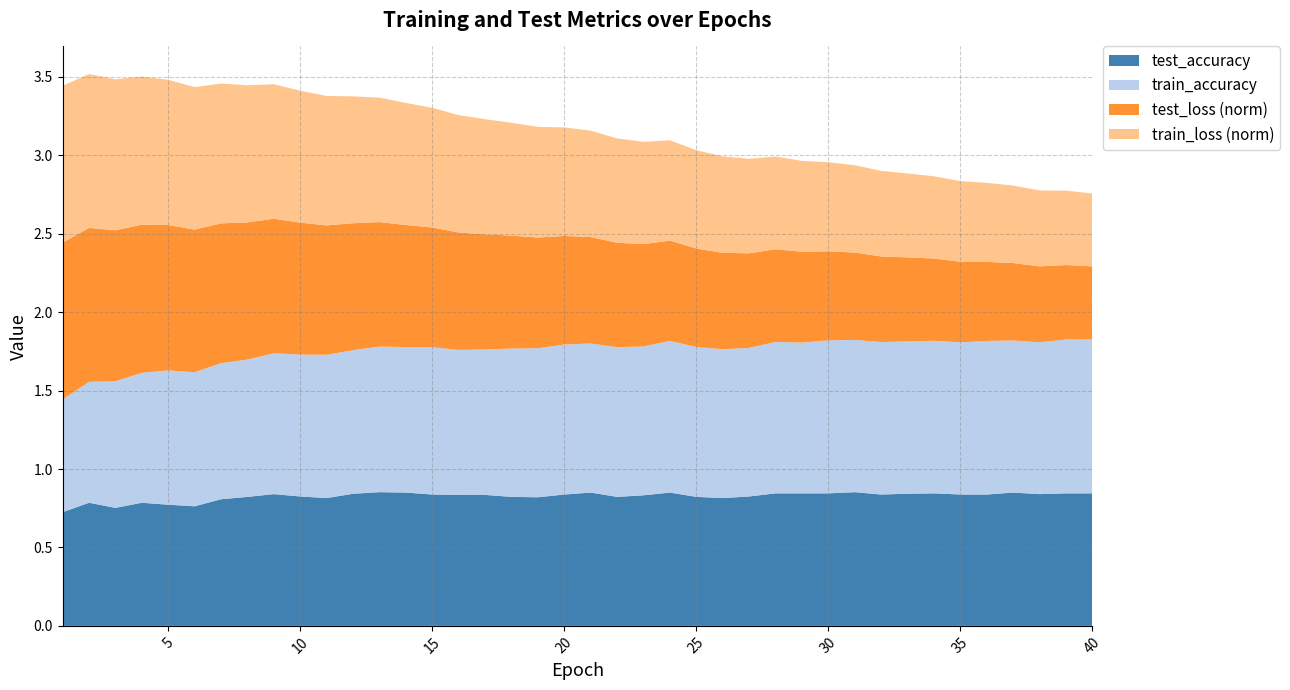

What is the total value across all series at 10?

3.4